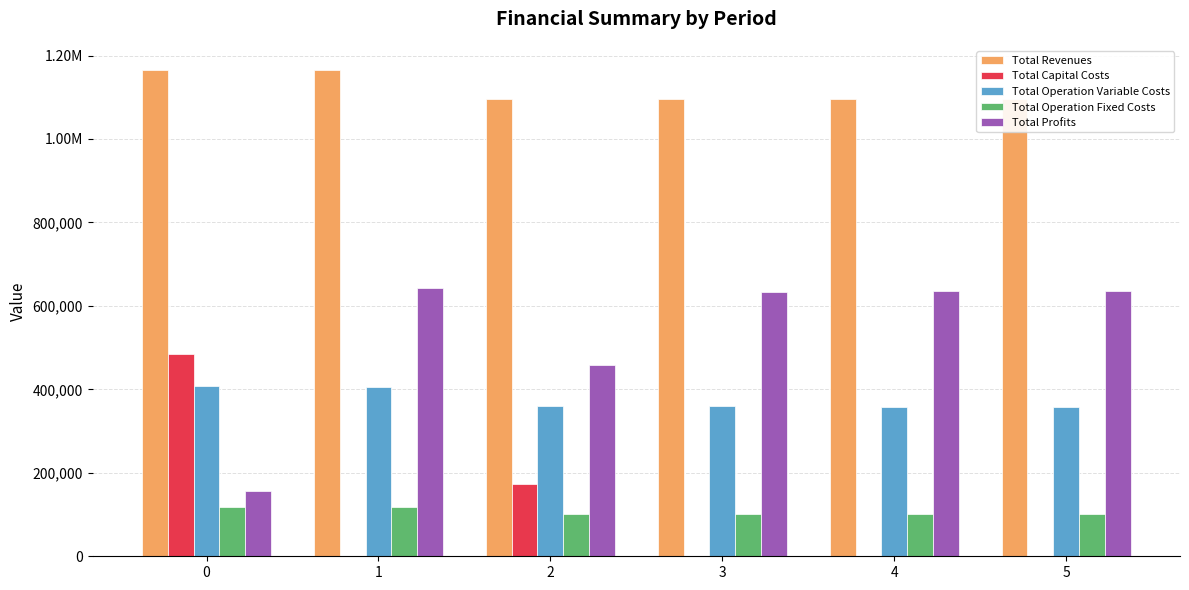

Is the value of Total Profits at 1 greater than the value of Total Operation Fixed Costs at 3?

Yes